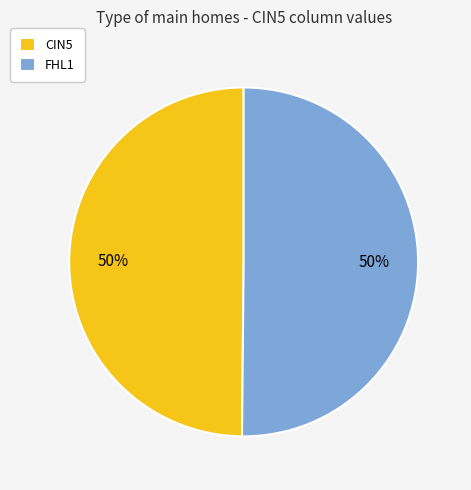

To the nearest percent, what is the average slice percentage?

50%